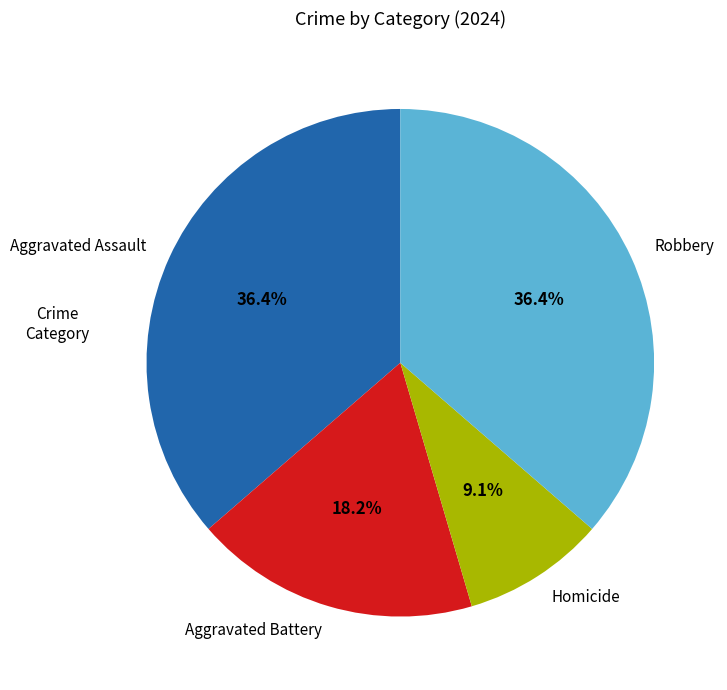

To the nearest percent, what percentage of the pie is Aggravated Battery?

18%